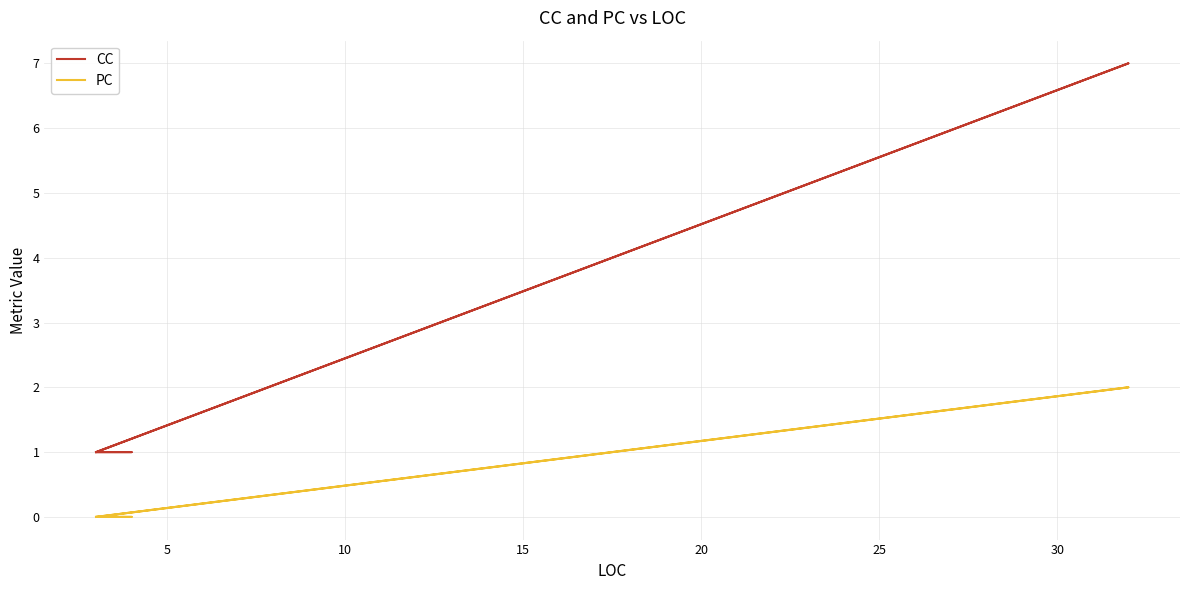

The PC series shows 0 at 10. True or false?

True